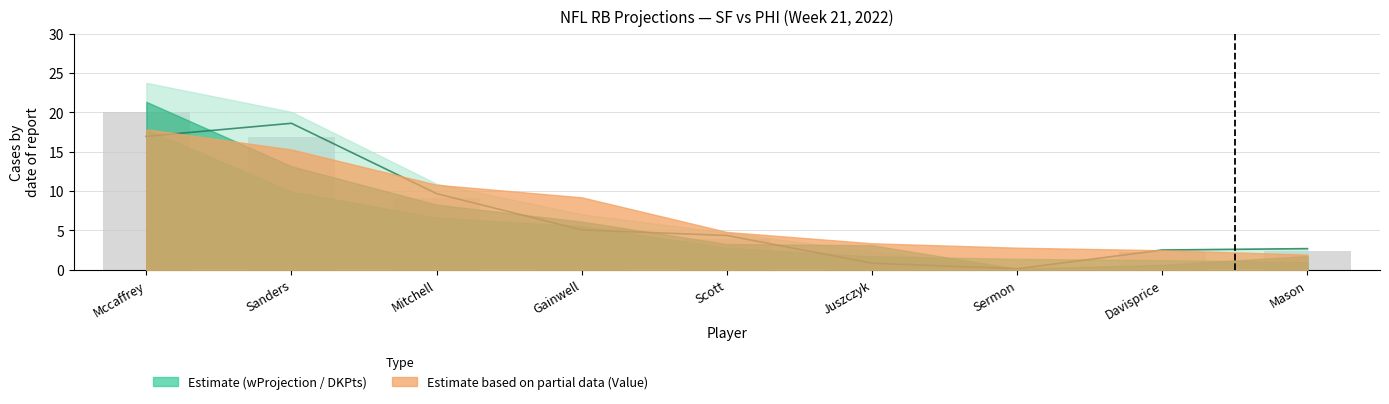

Is it true that rush_value equals 2.7 at Mason?

True